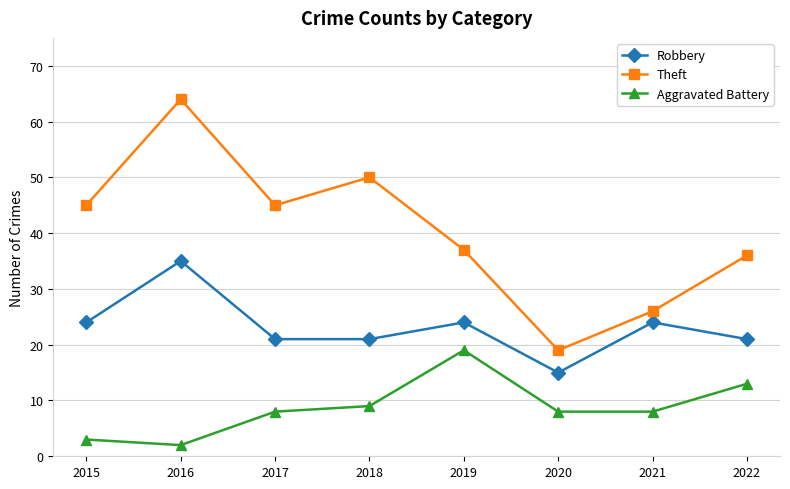

True or false: Theft and Robbery cross at least once.

False